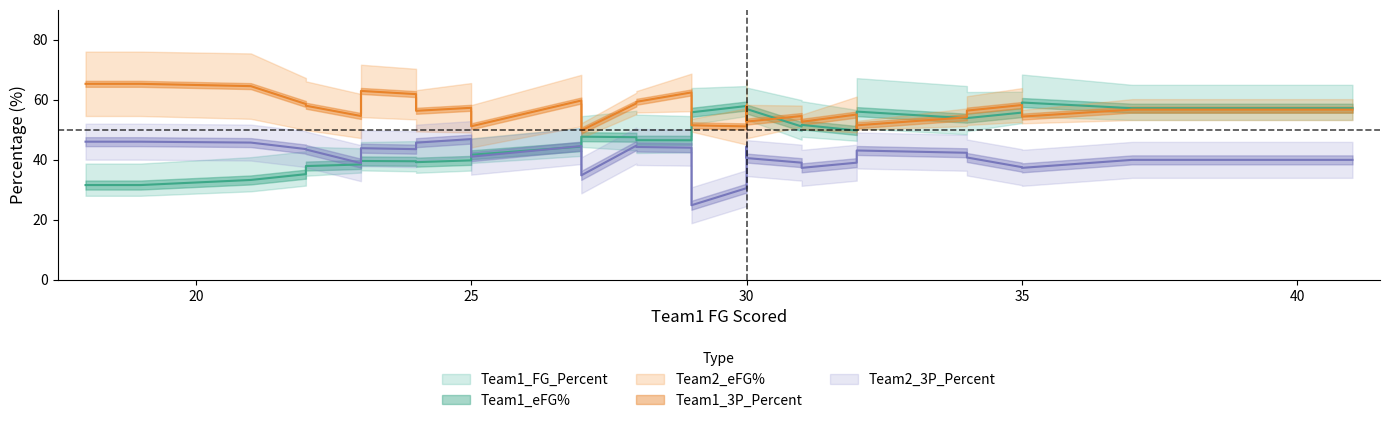

True or false: Team1_eFG% and Team1_3P_Percent intersect in this chart.

False